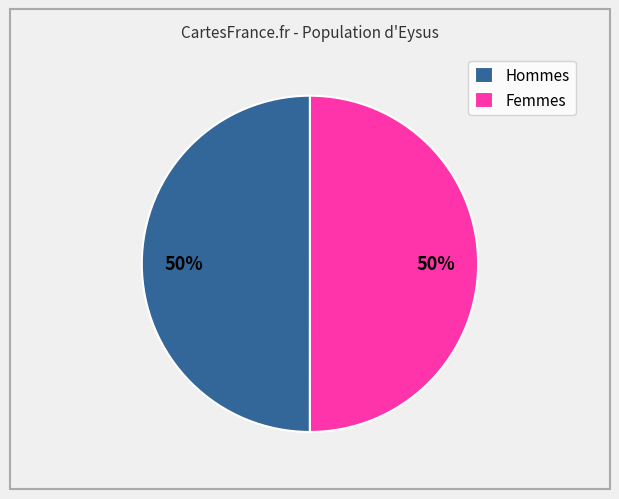

The Femmes slice represents 57% of the pie. True or false?

False